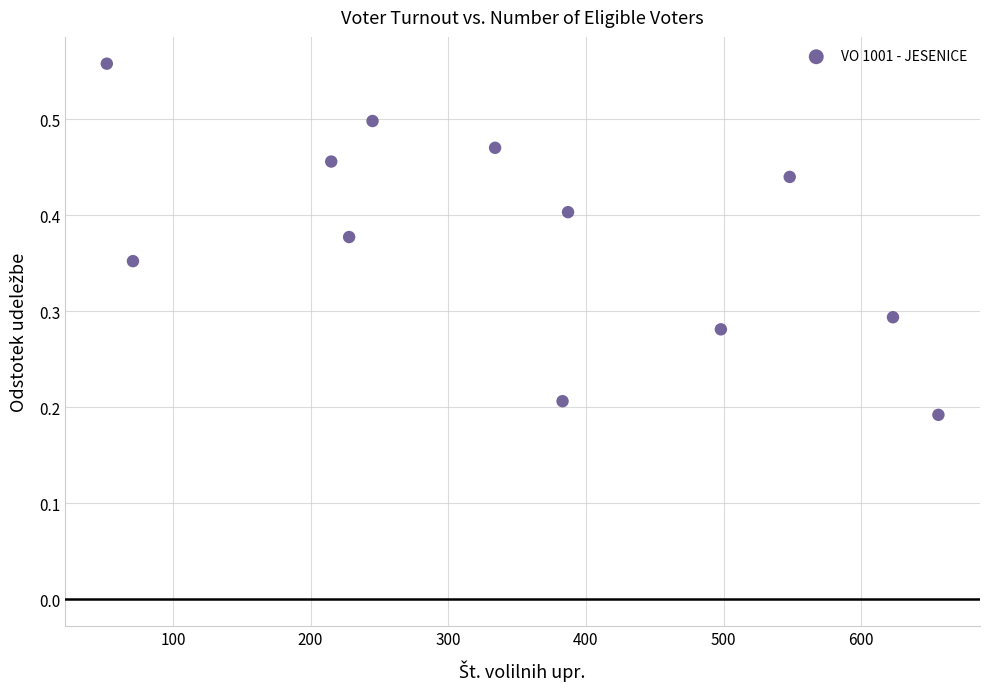

What is the average X value?

353.3